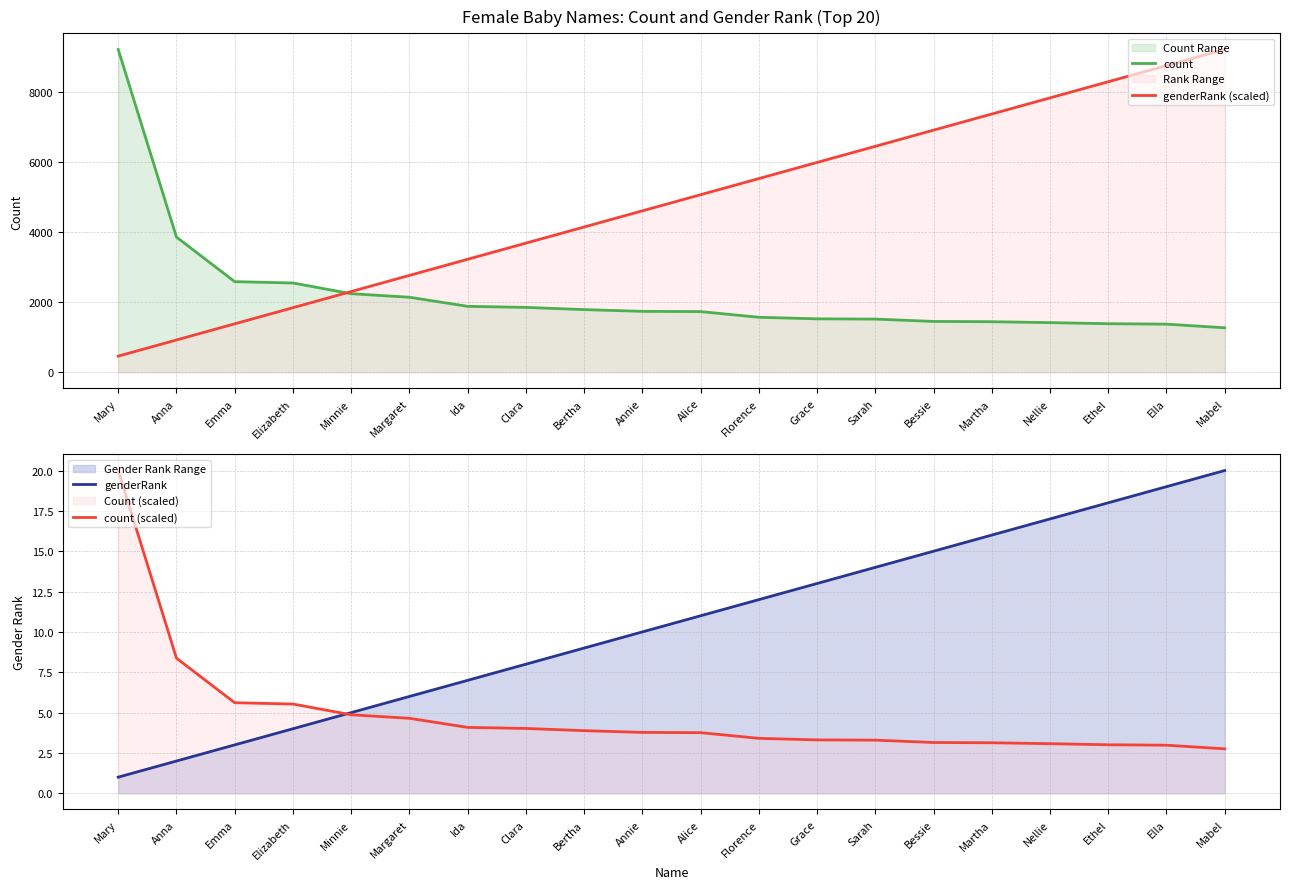

The count series shows 1374.0 at Ella. True or false?

True